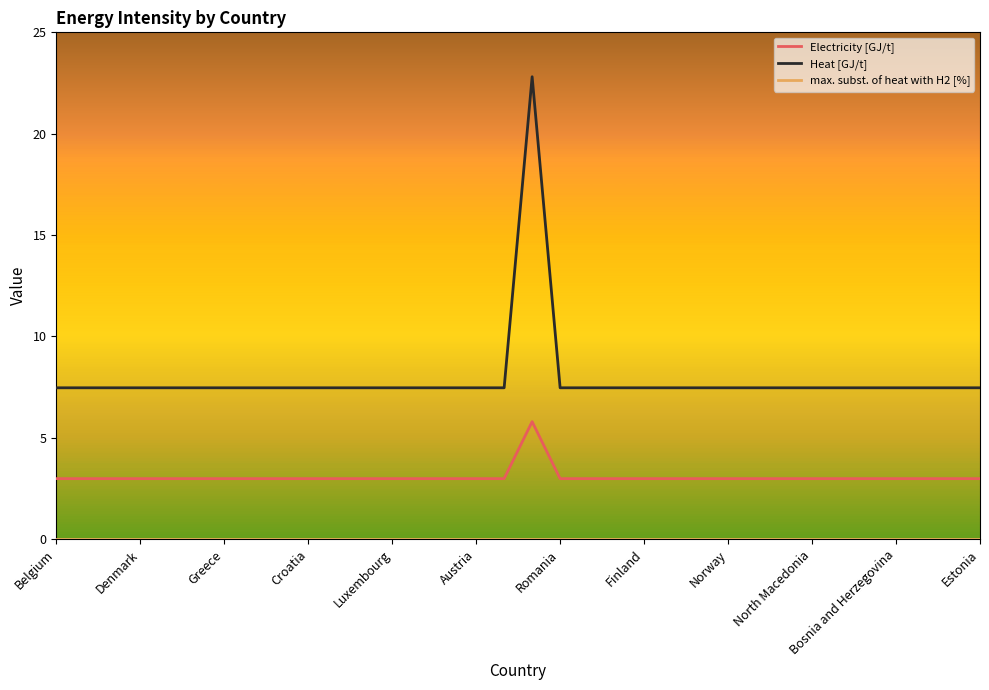

What is the maximum value shown in the chart?

22.8